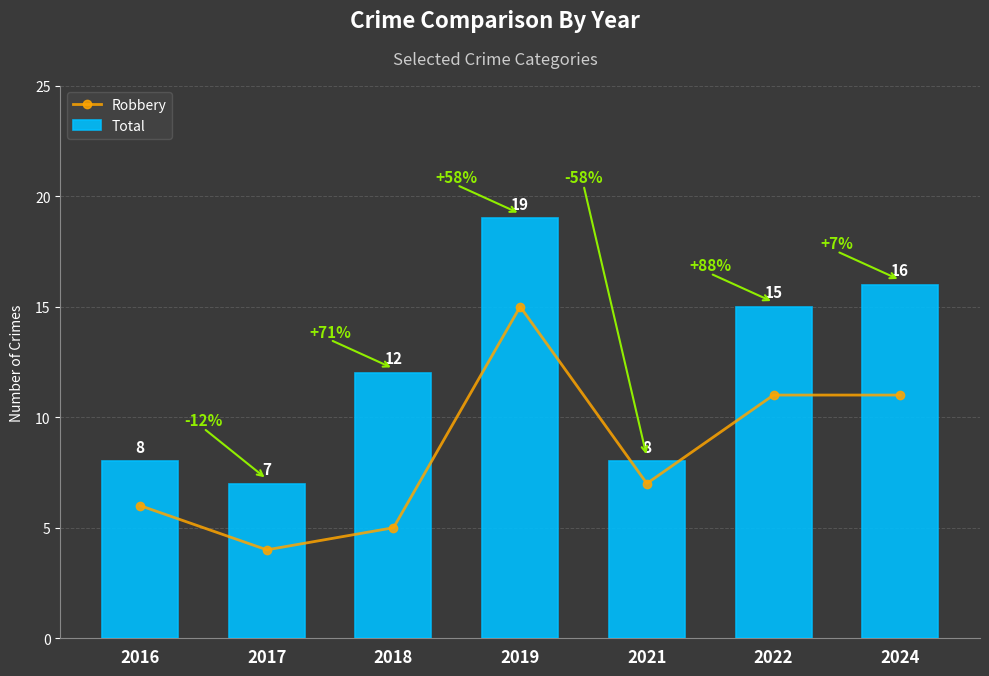

The Total series shows 8 at 2021. True or false?

True